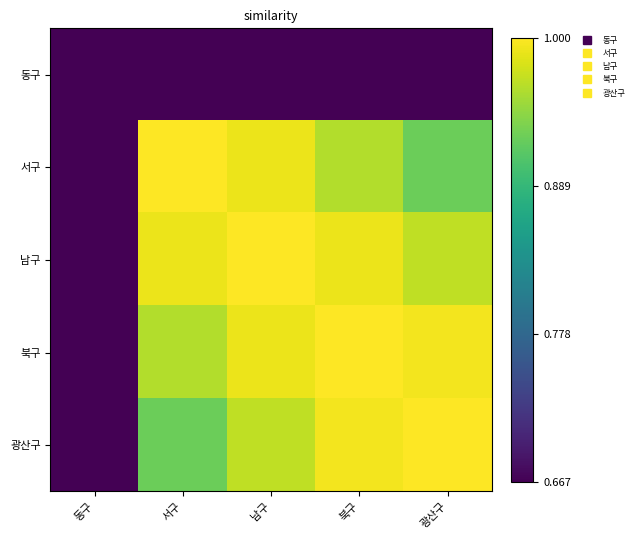

At which category is the sum across all series the highest?

남구